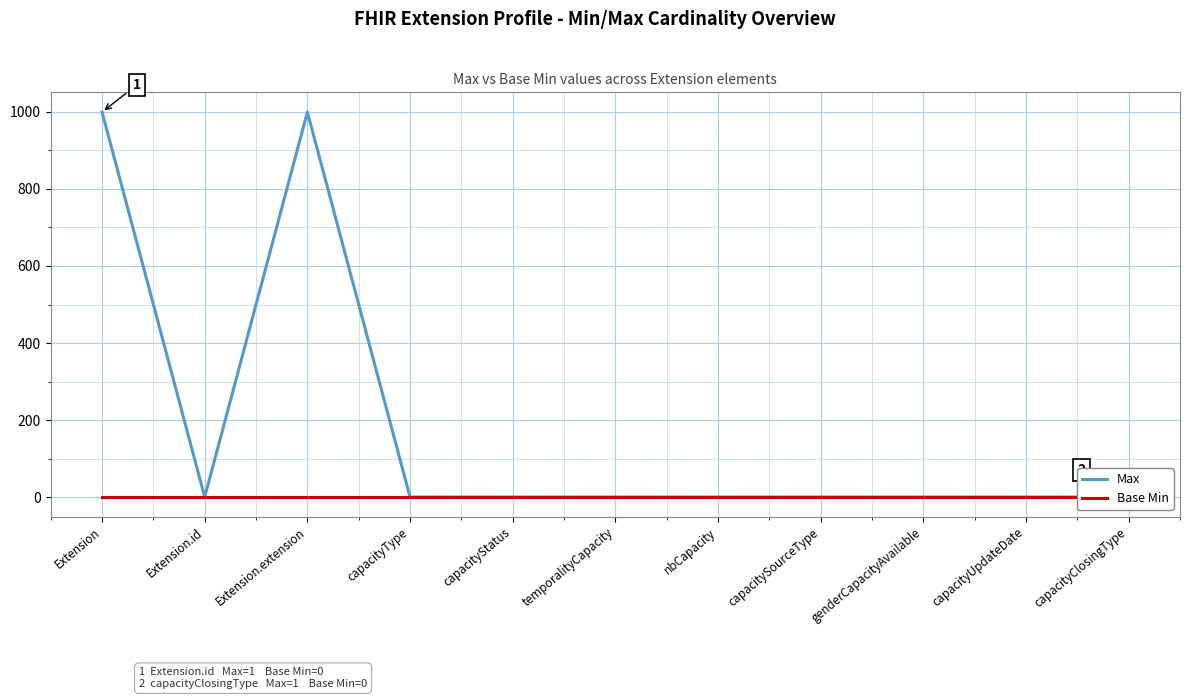

Reading left to right, extract all data points from this chart.

Max: Extension=999	Extension.id=1	Extension.extension=999	capacityType=1	capacityStatus=1	temporalityCapacity=1	nbCapacity=1	capacitySourceType=1	genderCapacityAvailable=1	capacityUpdateDate=1	capacityClosingType=1
Base Min: Extension=0	Extension.id=0	Extension.extension=0	capacityType=0	capacityStatus=0	temporalityCapacity=0	nbCapacity=0	capacitySourceType=0	genderCapacityAvailable=0	capacityUpdateDate=0	capacityClosingType=0